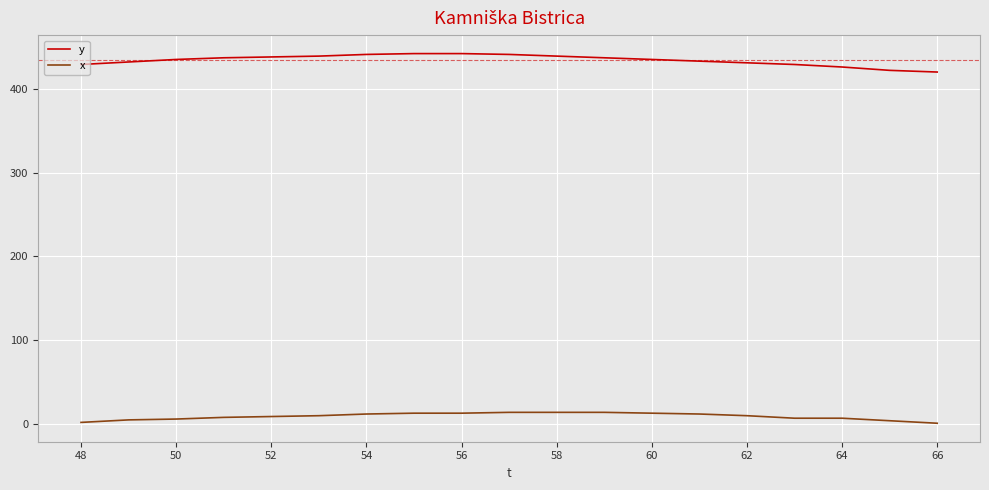

True or false: y and x intersect in this chart.

False